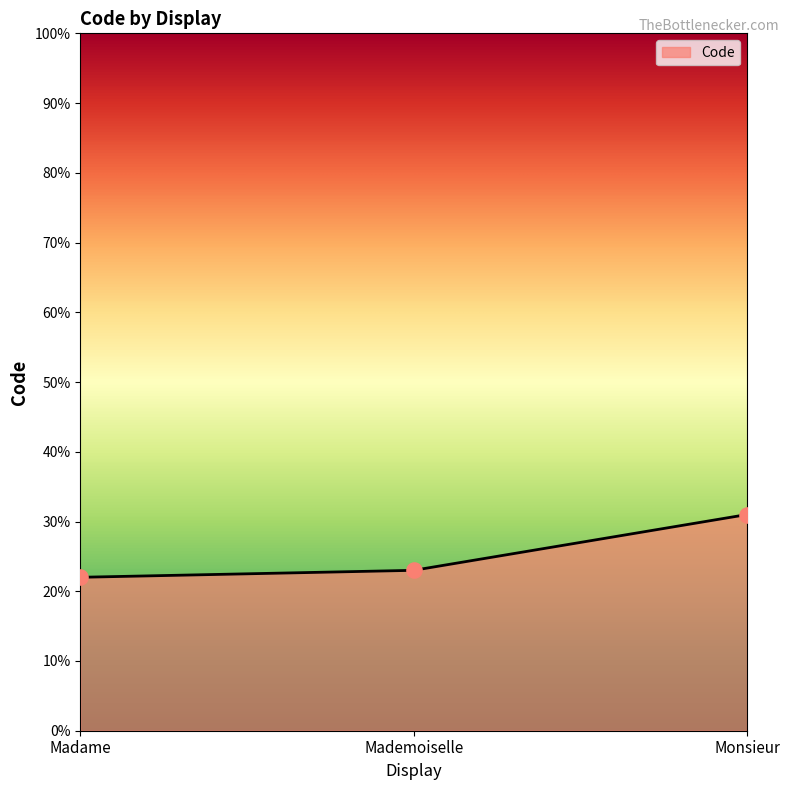

What is the change in value from Mademoiselle to Monsieur?

+8